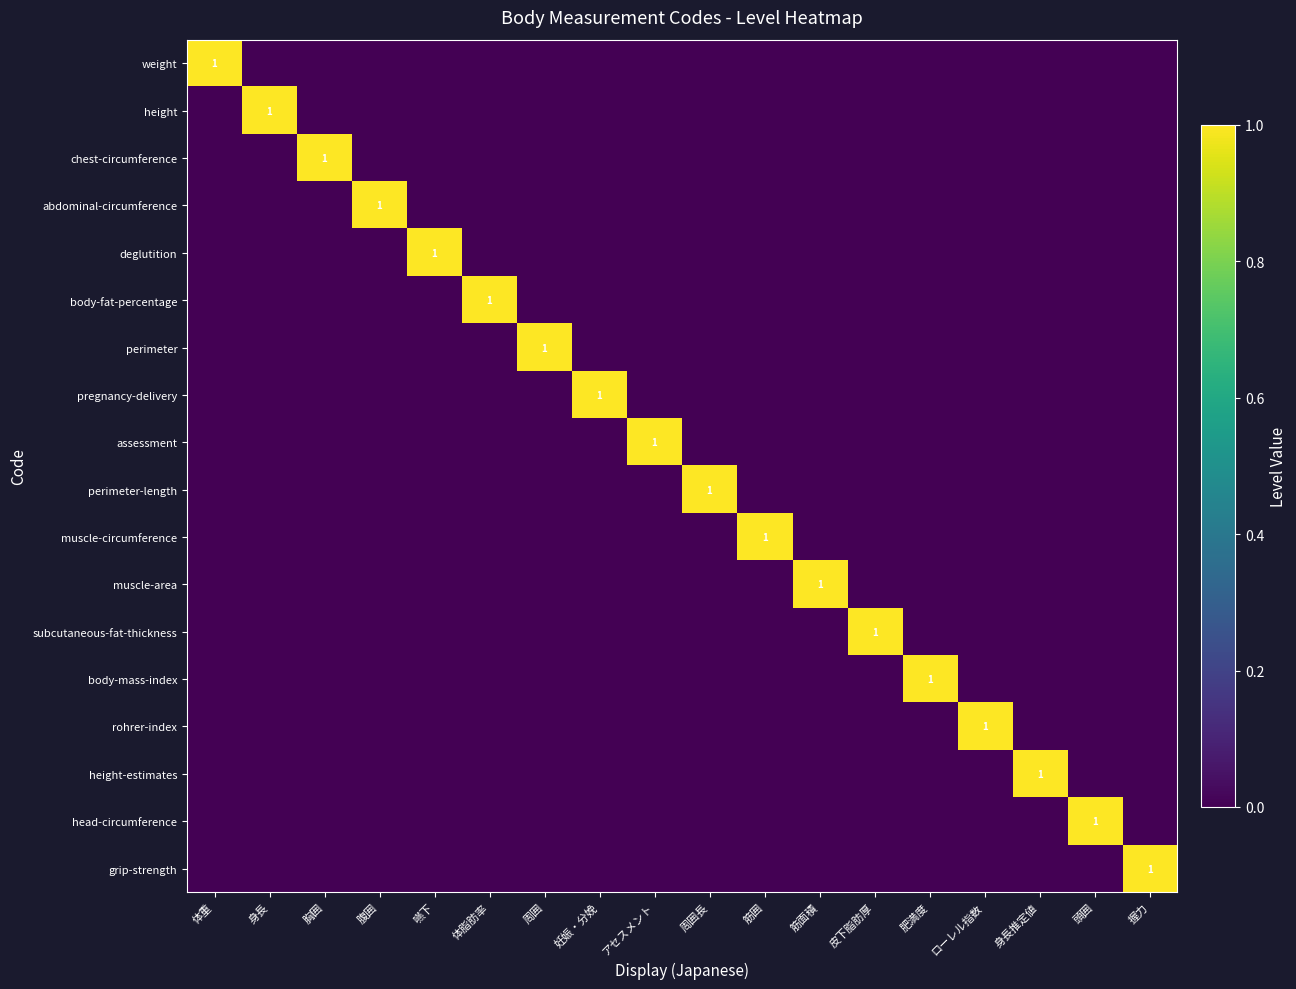

The height series shows 1 at 身長. True or false?

True